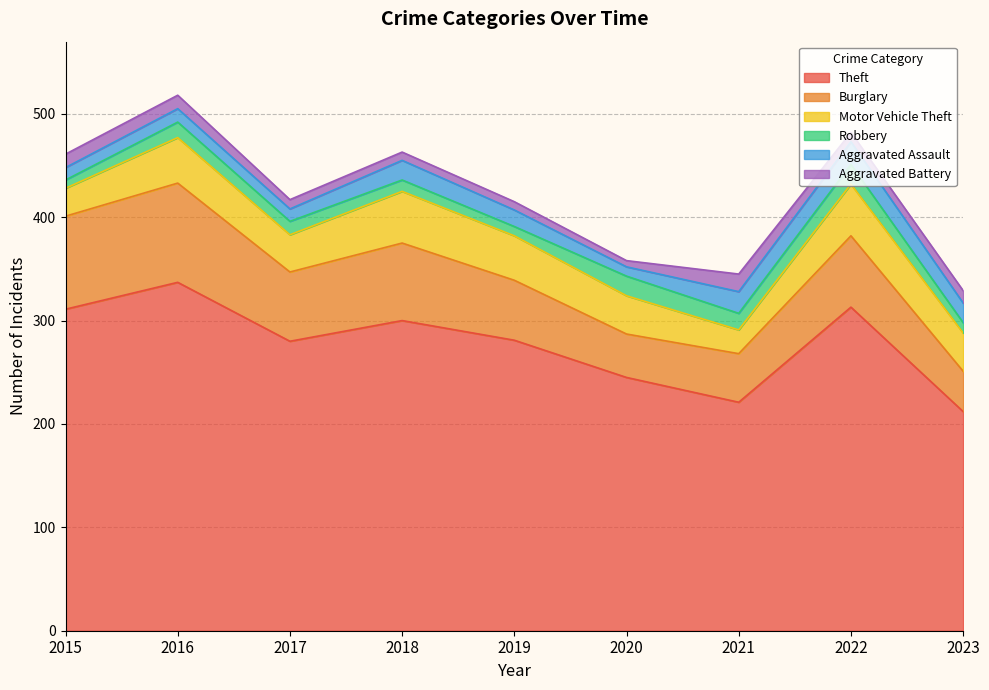

What is the value of the Theft point at the 4th from the left?

300